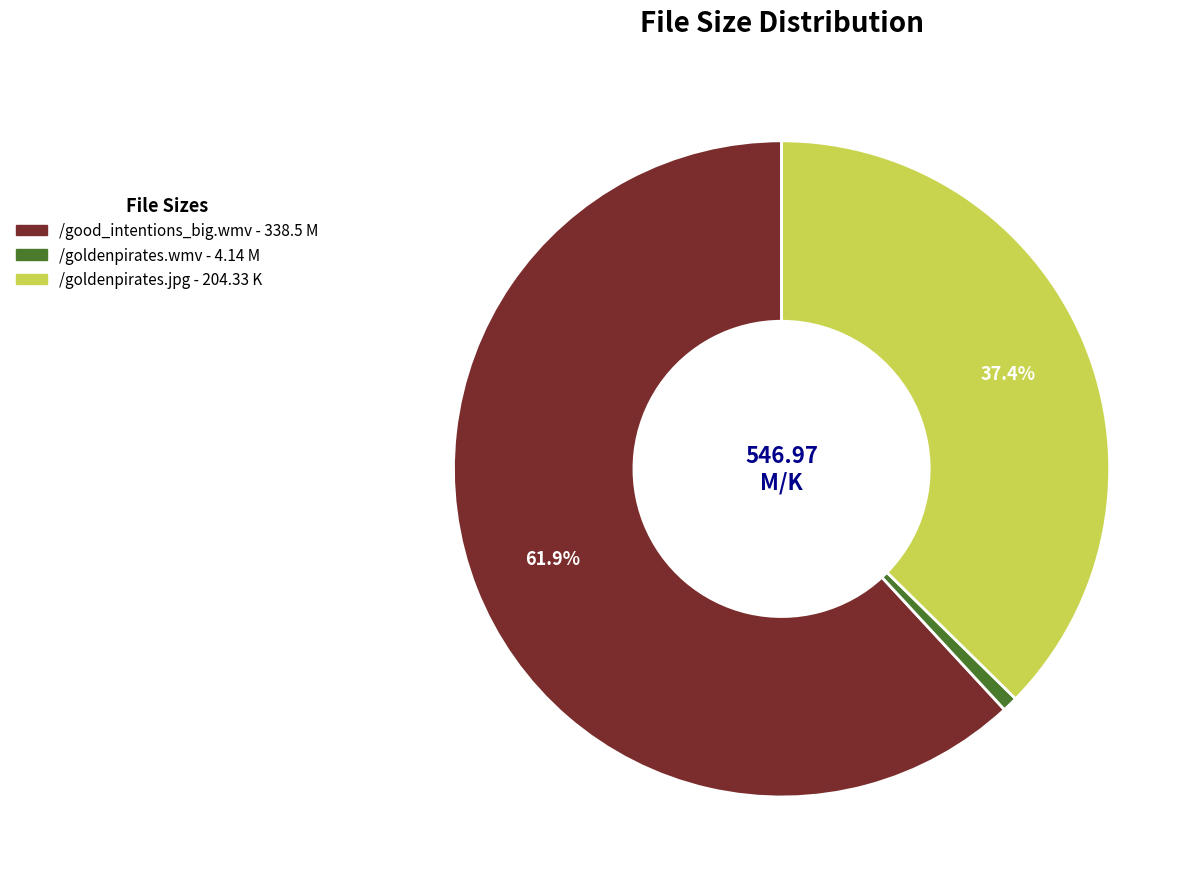

To the nearest percent, what is the difference between the /goldenpirates.wmv and /good_intentions_big.wmv slice percentages?

61%